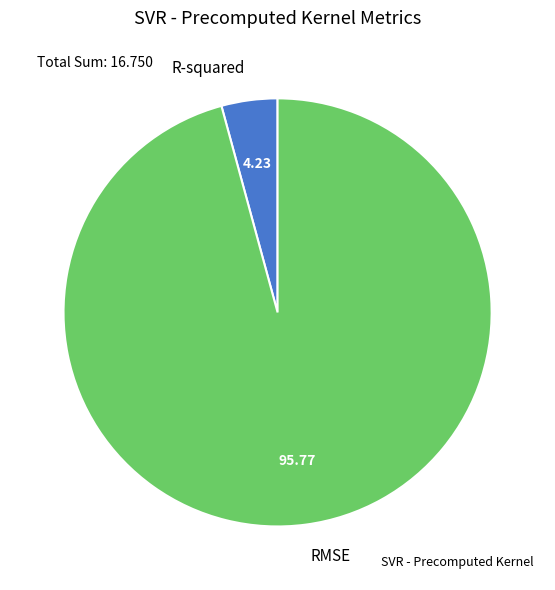

Which category has the smallest portion of the pie?

R-squared